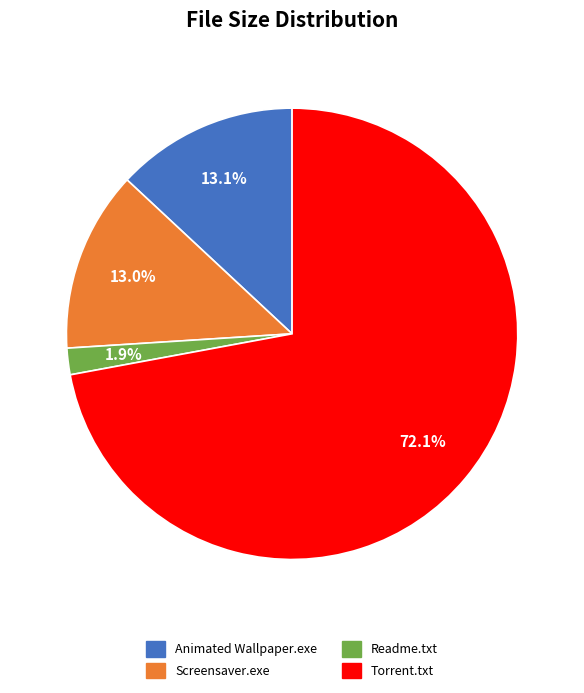

Is there any slice that represents more than half of the pie?

Yes